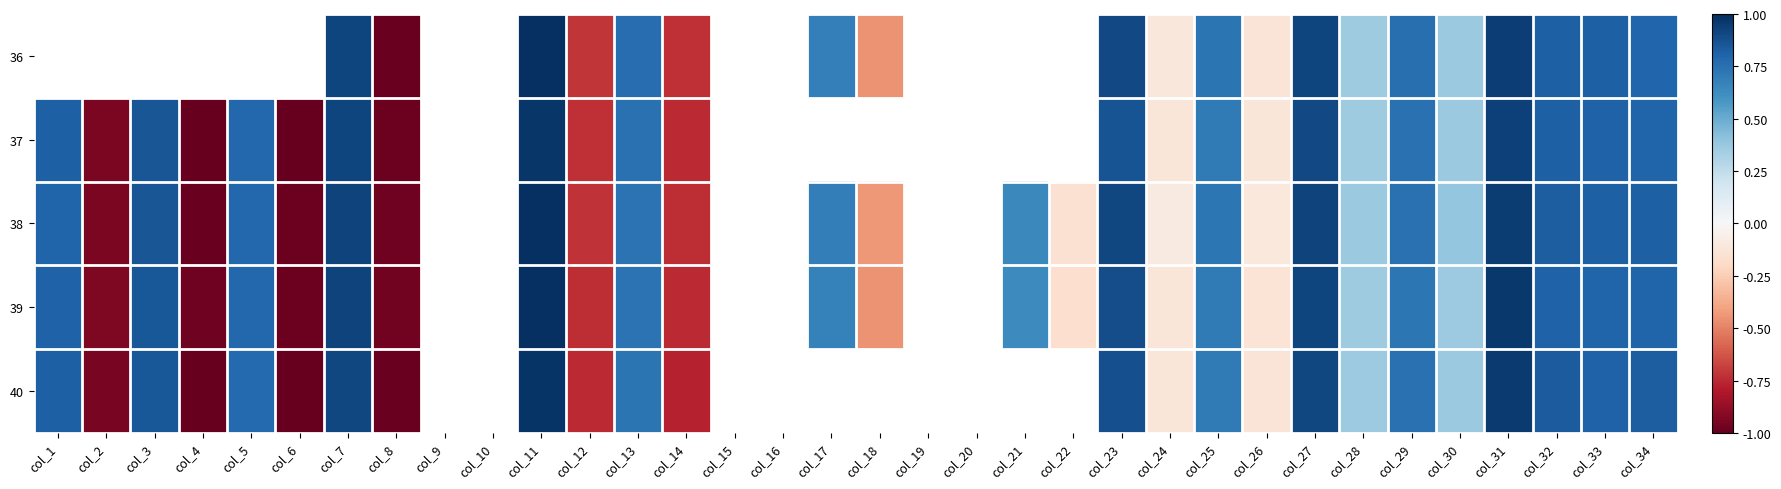

Rank the series by their average value, from lowest to highest.

36, 37, 38, 39, 40